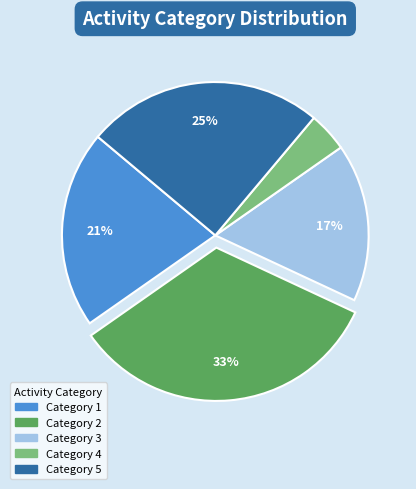

Is there any slice that represents more than half of the pie?

No